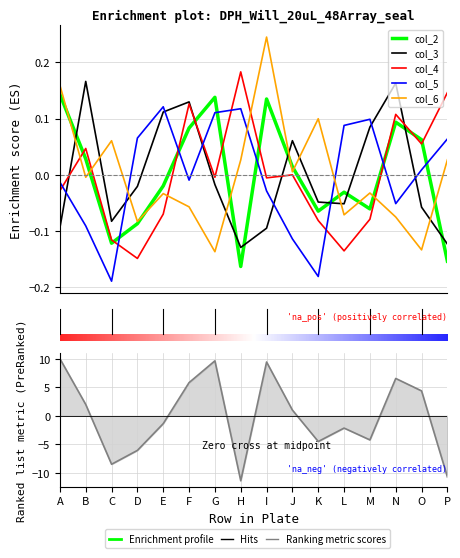

Is it true that col_5 equals 0.1 at H?

True